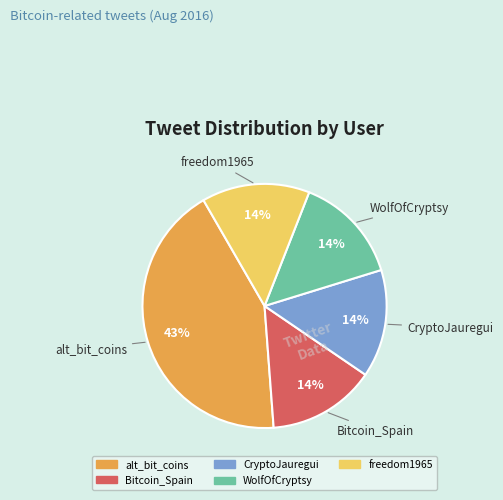

Combined, do CryptoJauregui and Bitcoin_Spain account for over 50%?

No